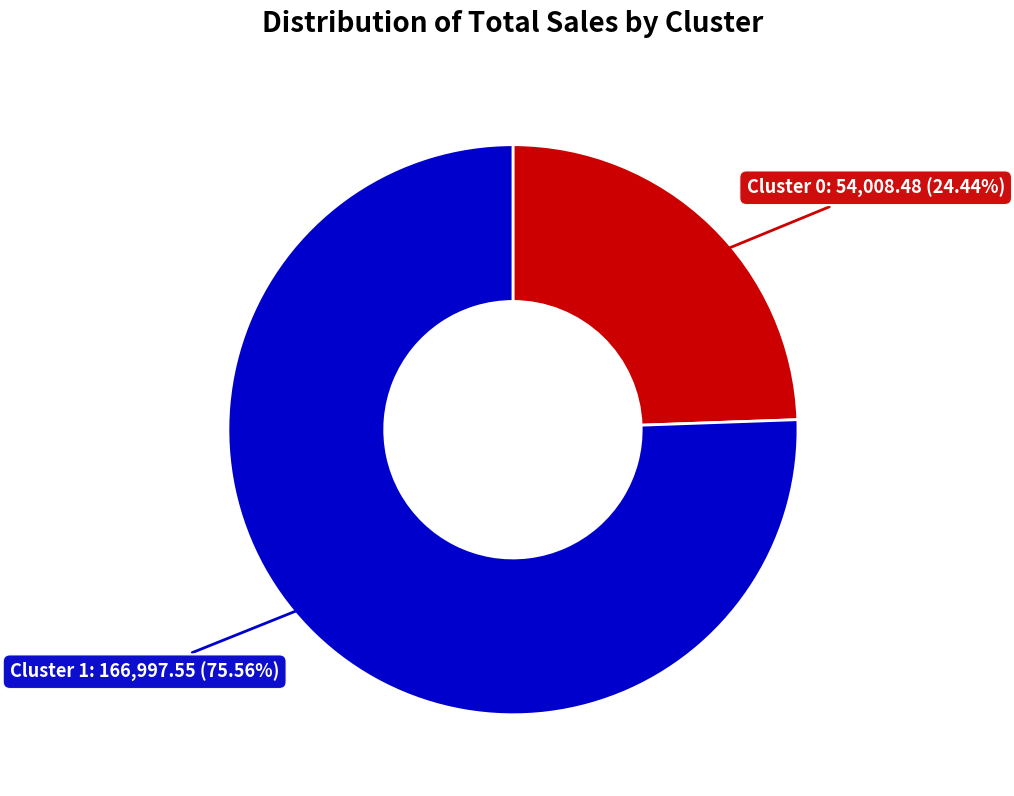

Does any single category account for the majority?

Yes